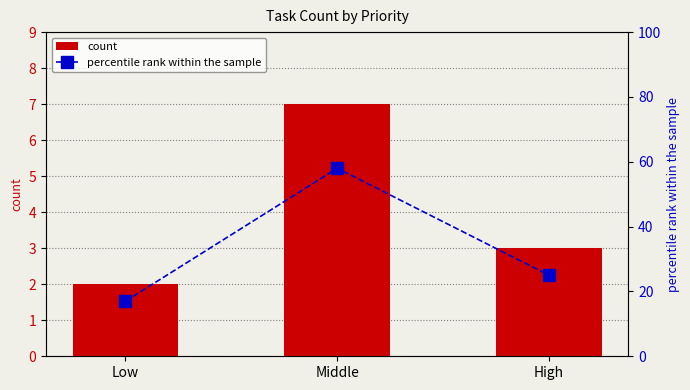

What is the sum of the count values at Middle and High?

10